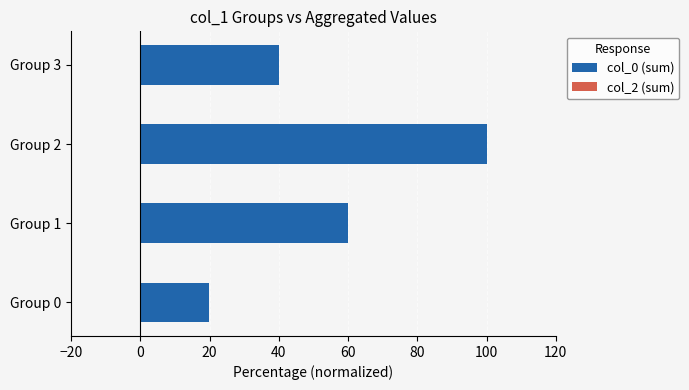

Reading top to bottom, list all the values displayed in this chart.

Group 3=40.0	Group 2=100.0	Group 1=60.0	Group 0=19.8